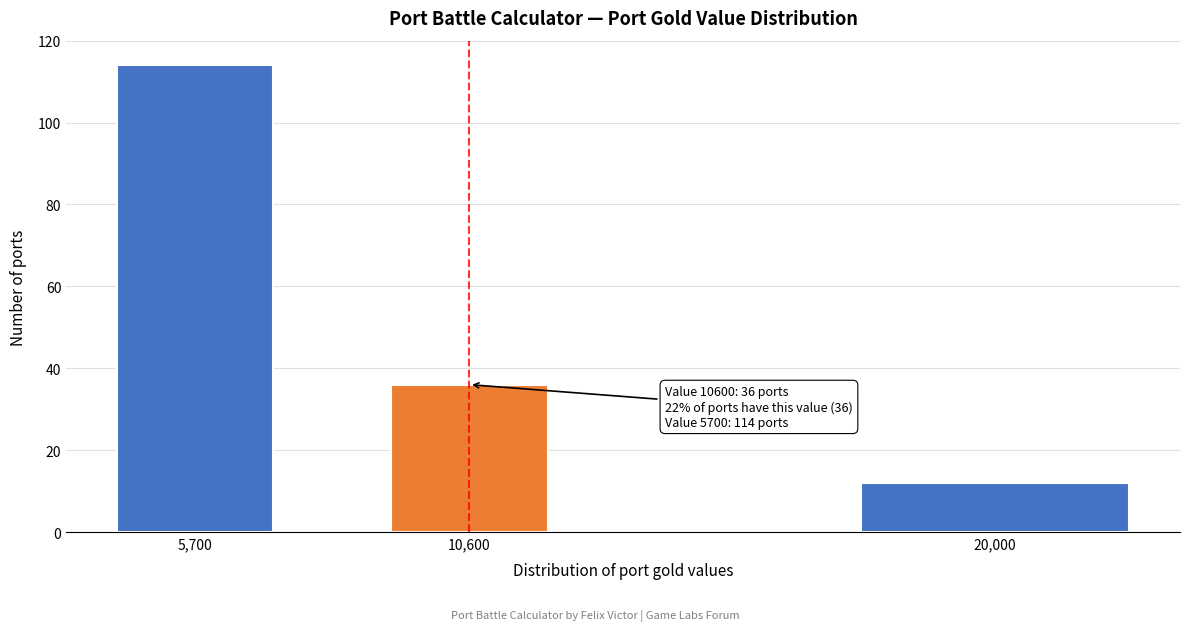

Reading left to right, what are all the values shown in this chart?

114	36	12